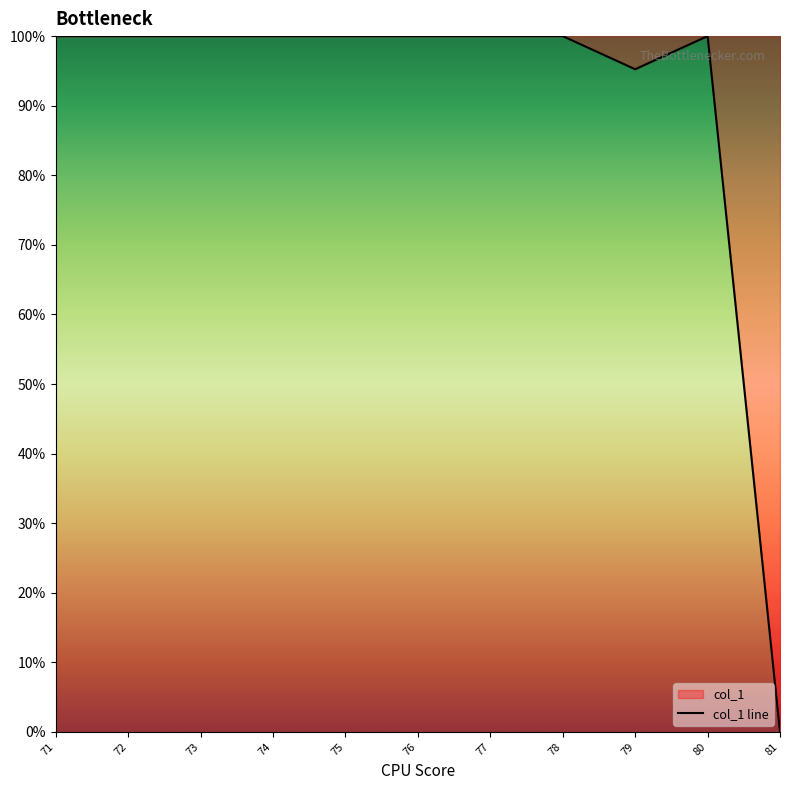

List the labels in order of value, largest first.

71, 72, 73, 74, 75, 76, 77, 78, 80, 79, 81